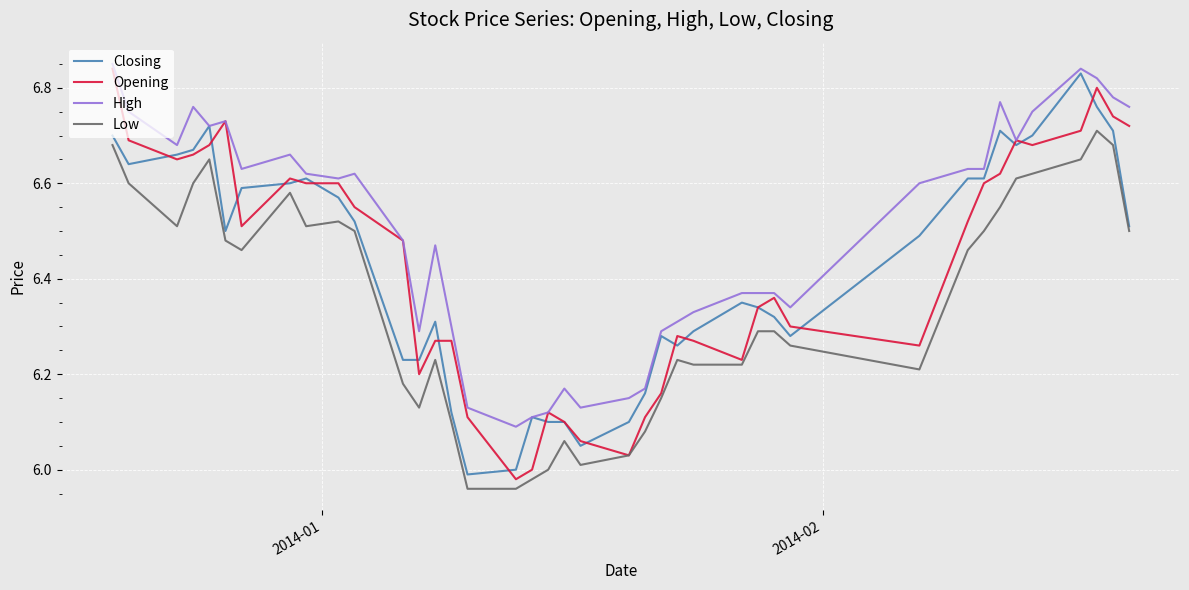

Which series has the largest total across all categories?

High